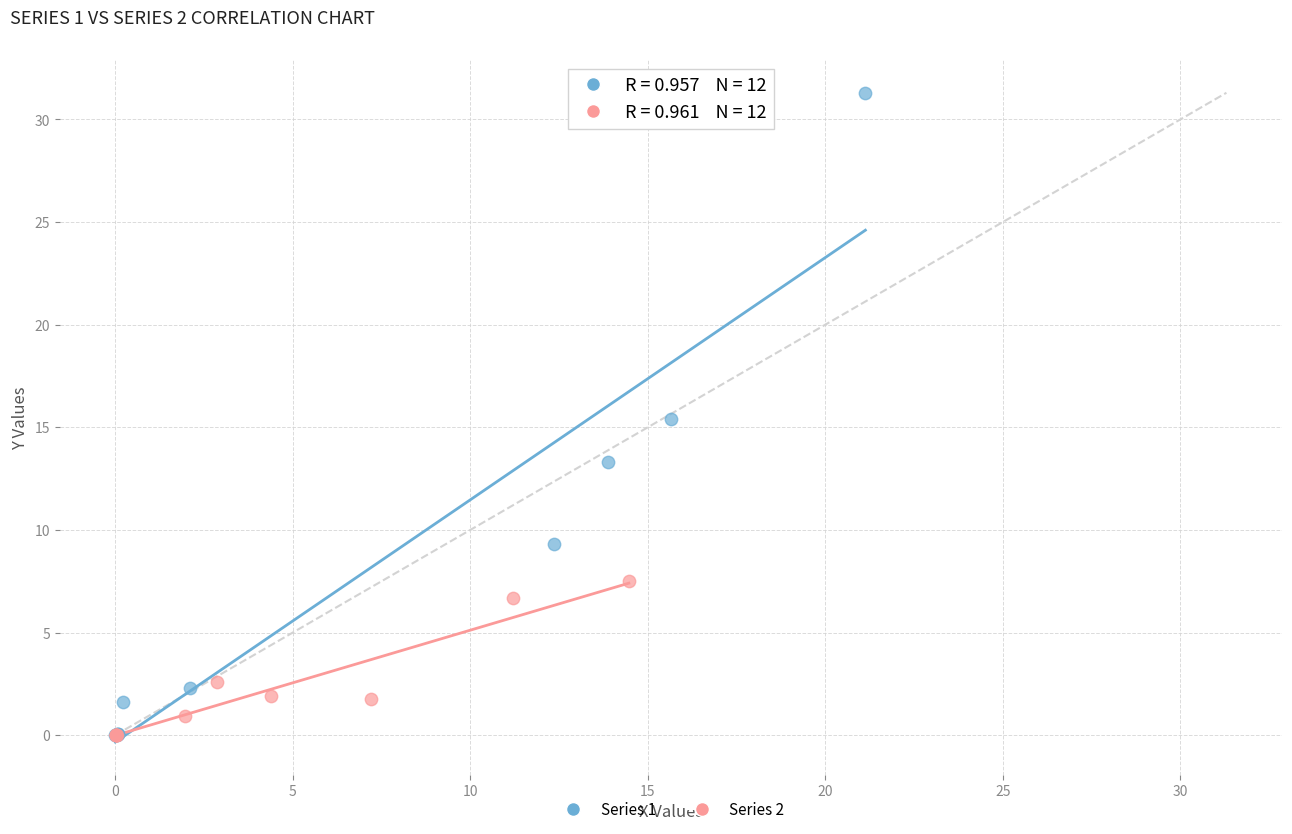

What are all the series names shown in the legend?

Series 1, Series 2